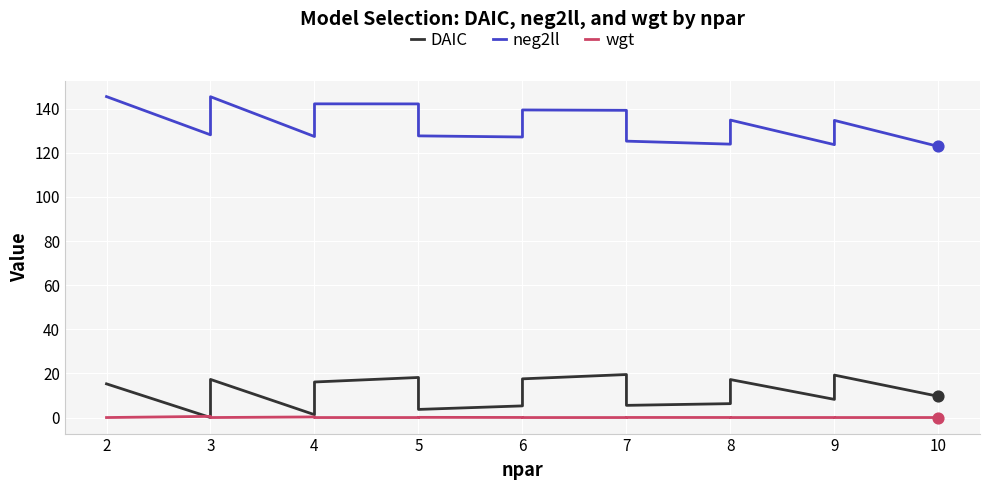

What are all the series names shown in the legend?

DAIC, neg2ll, wgt